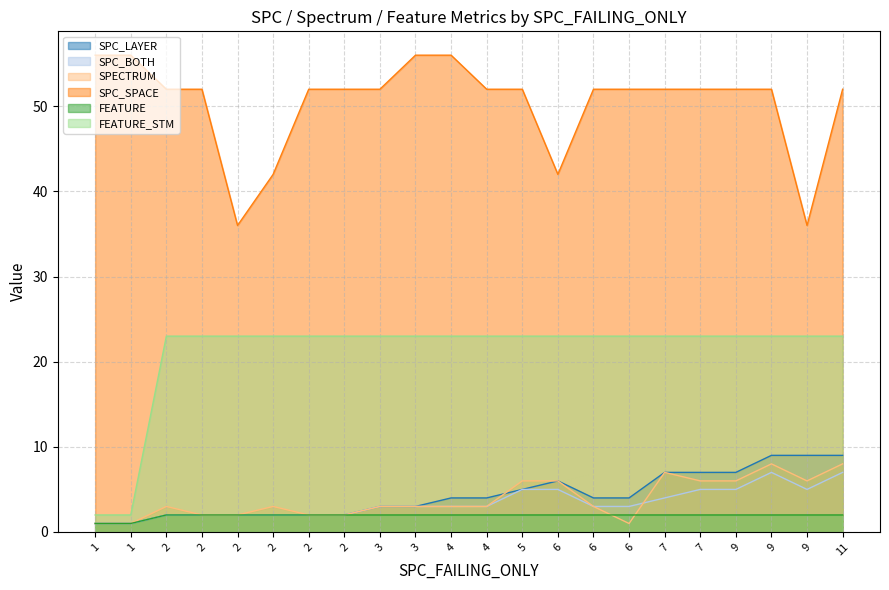

Which series has the largest total across all categories?

SPC_SPACE